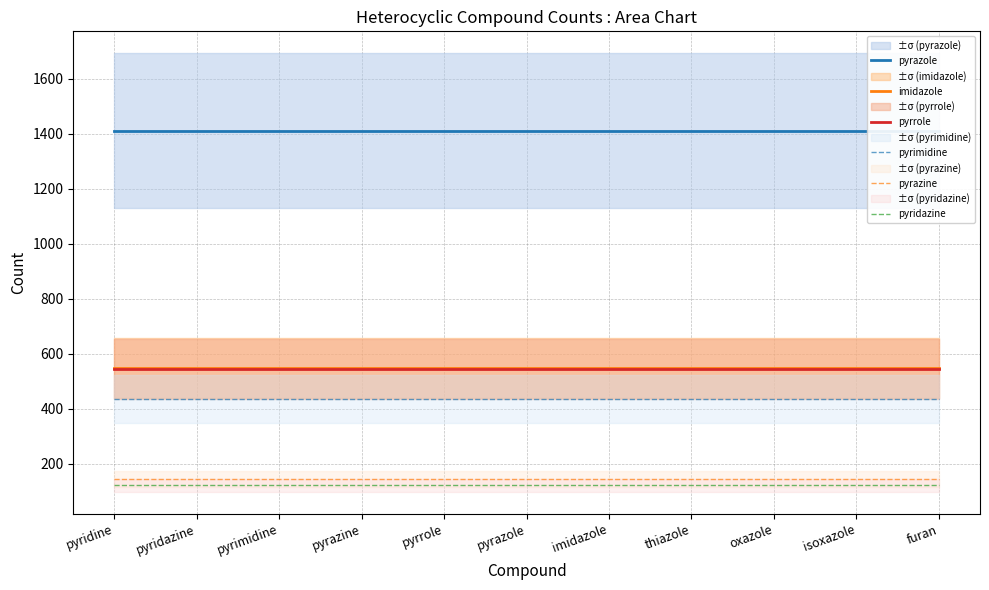

What is the spread (max minus min) of values at pyrrole?

1290